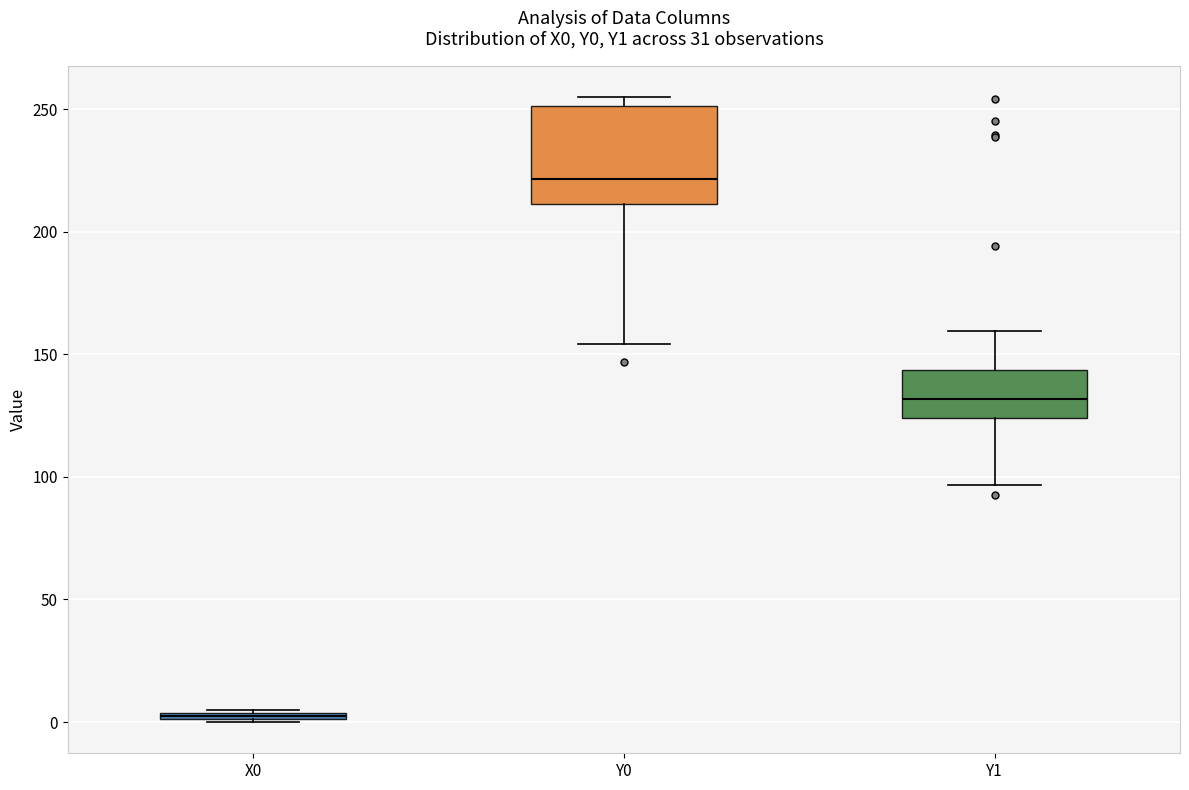

Where is the lower edge of the box for X0 on the y-axis? The values are not printed on the chart, so give them approximately, as read against the axis.

0